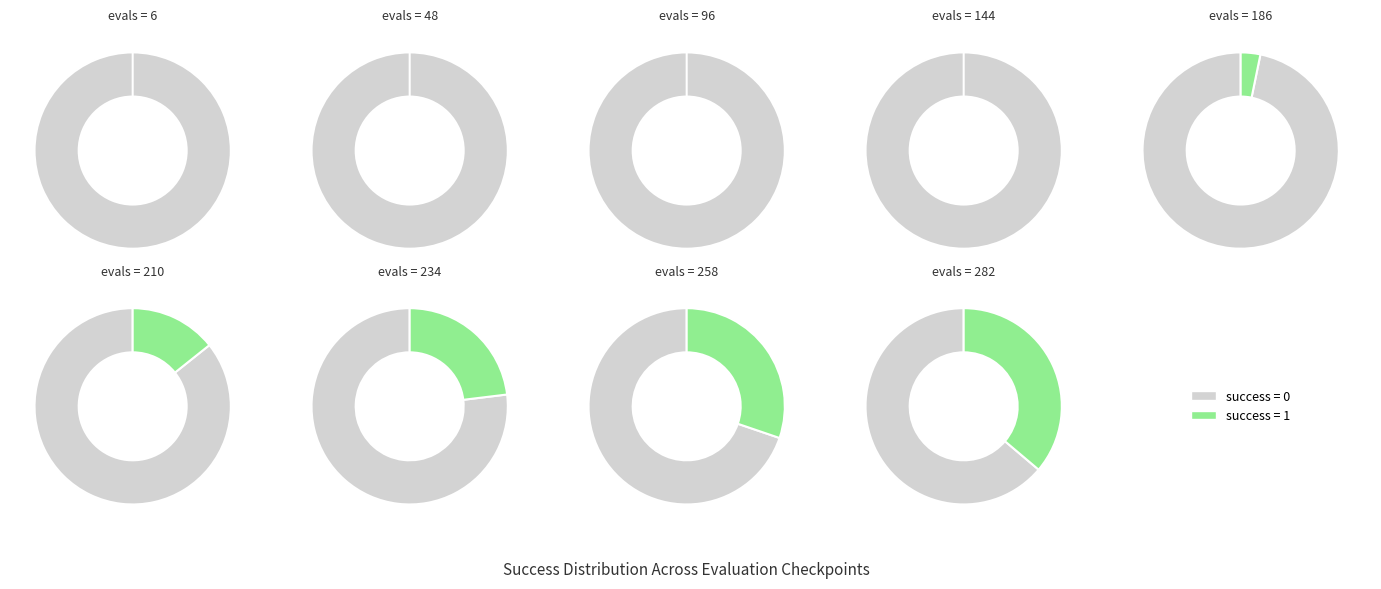

Rank the series by their maximum value, from lowest to highest.

success_num_1, success_num_0